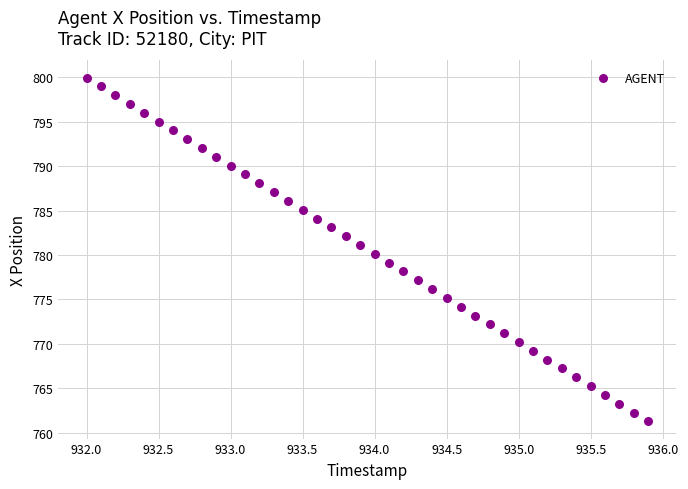

What is the range of X values (max minus min)?

3.9